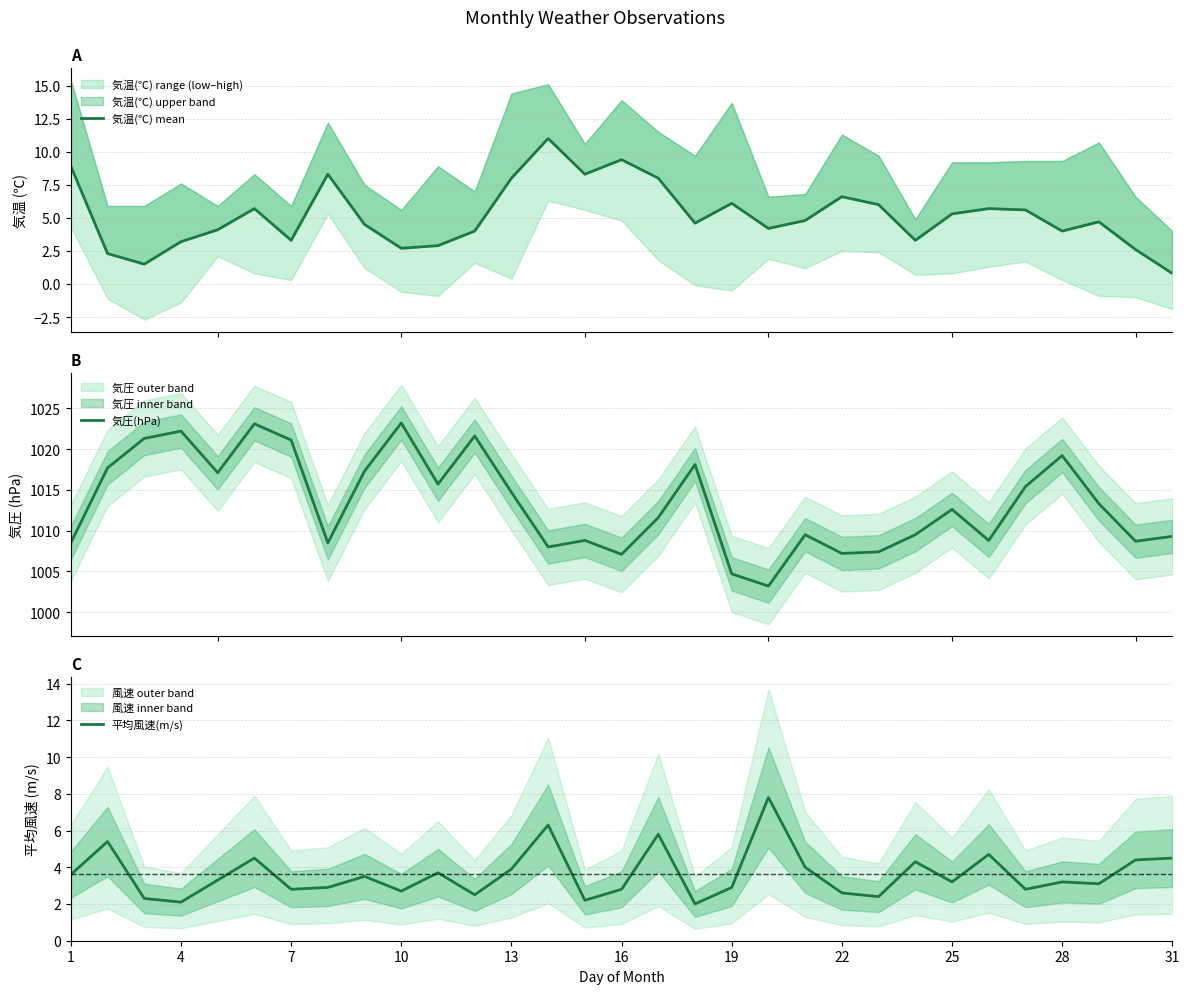

How many values in the 平均風速(m/s) series exceed 3?

18